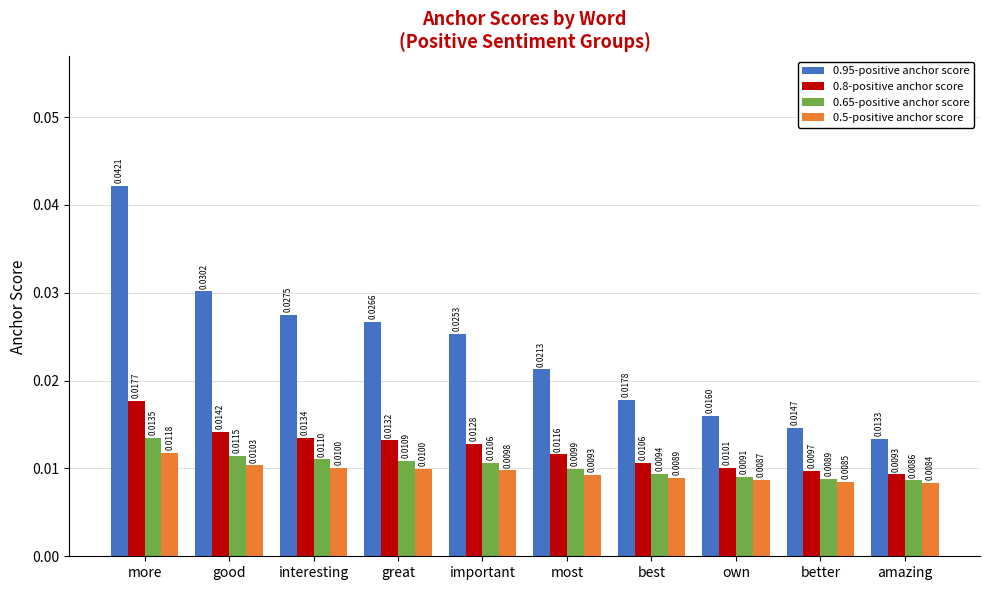

How many distinct data groups are displayed?

4